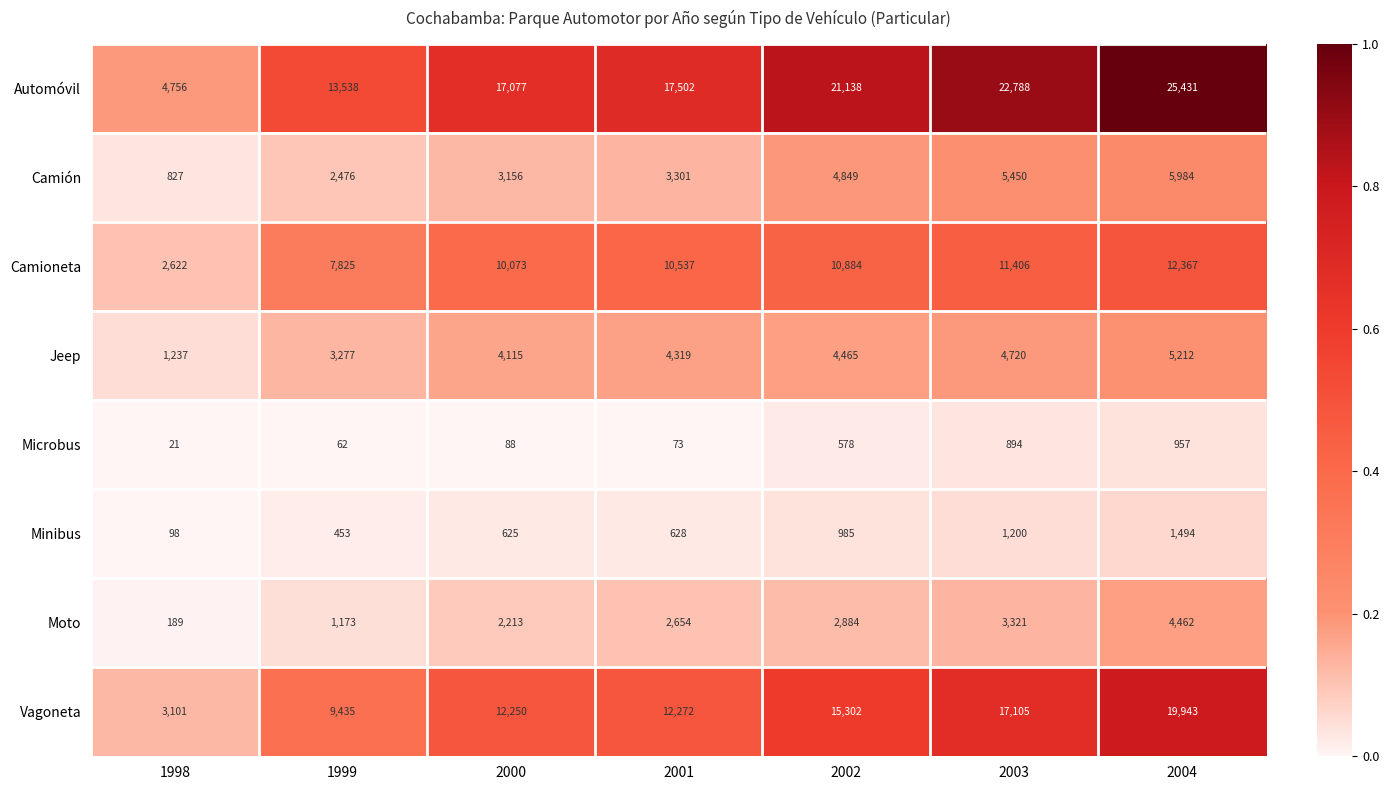

Is the value of Vagoneta at 1998 greater than the value of Microbus at 2000?

Yes